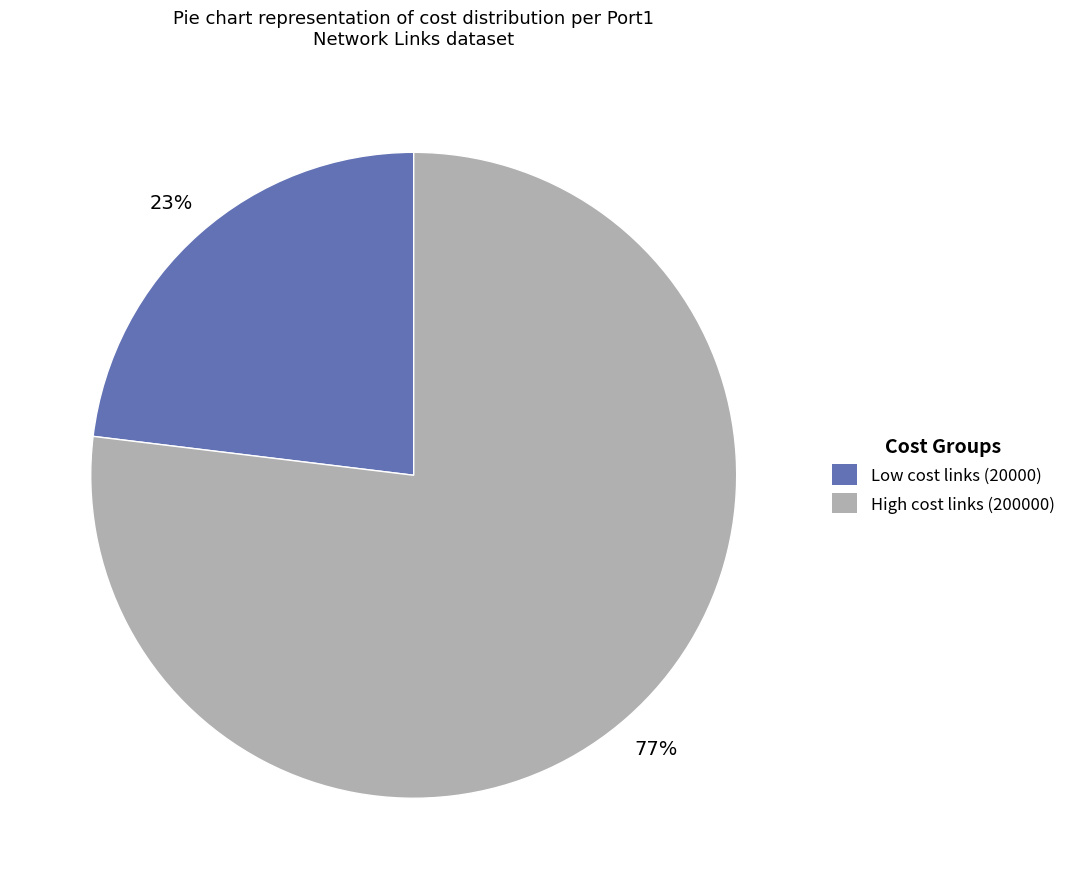

Do High cost links (200000) and Low cost links (20000) together represent more than half of the pie?

Yes